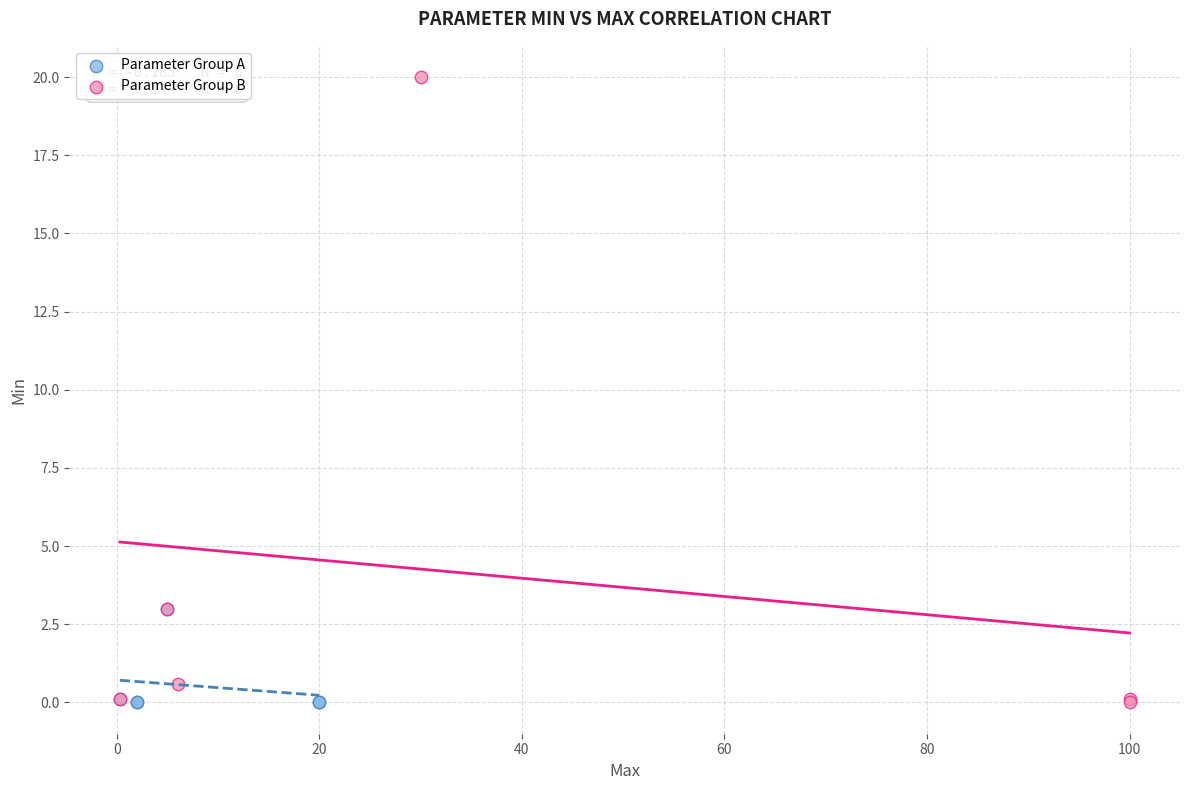

Which series has the largest Y range (max minus min)?

Parameter Group B